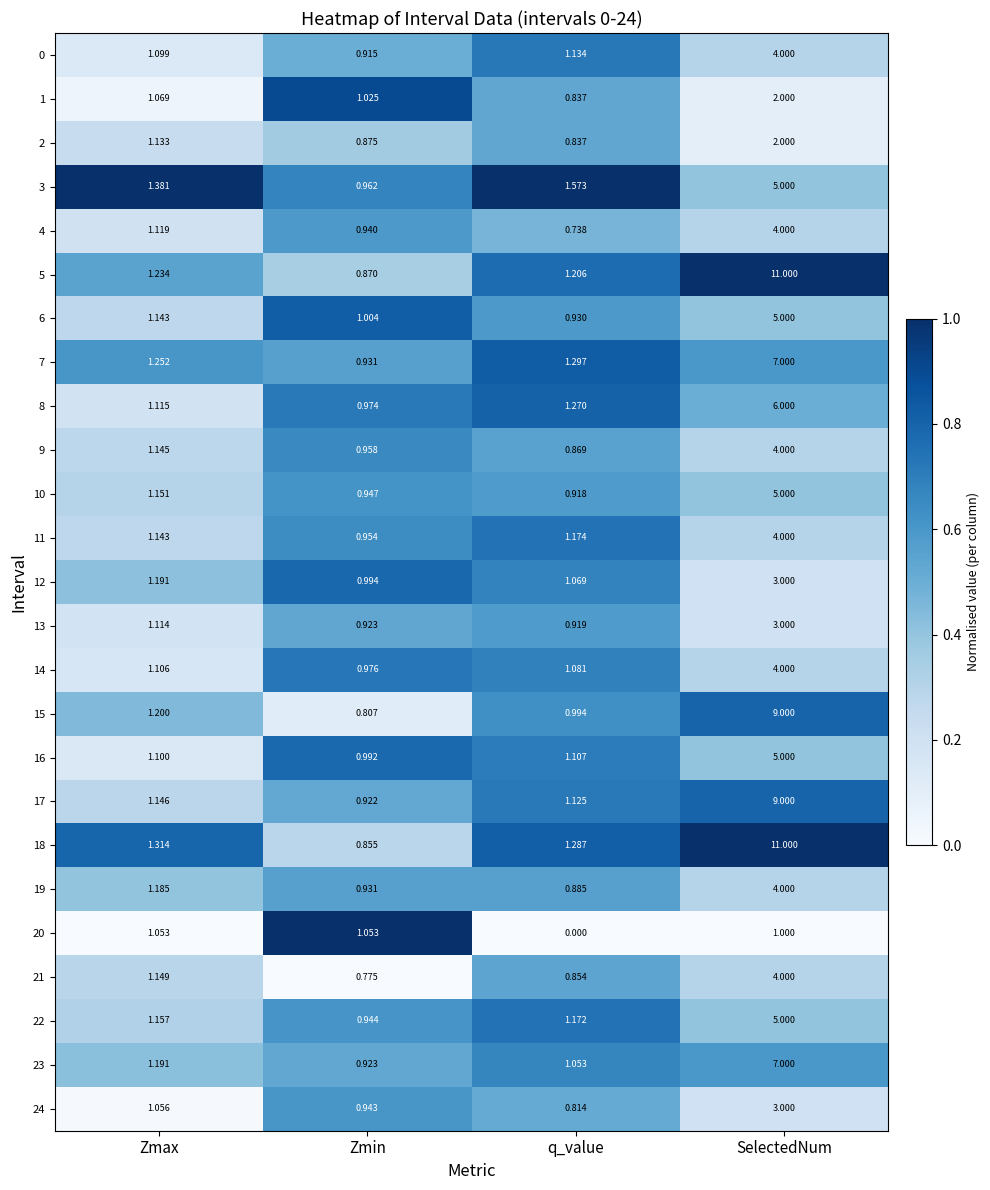

Which series changed the most between Zmax and Zmin?

18